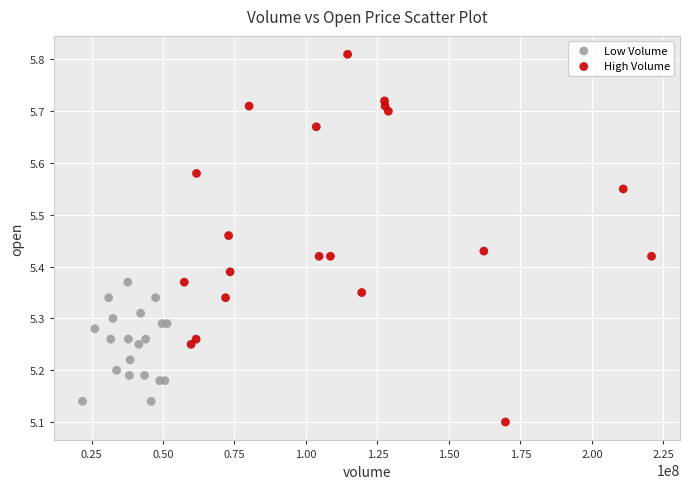

Which series has the widest spread of Y values?

High Volume